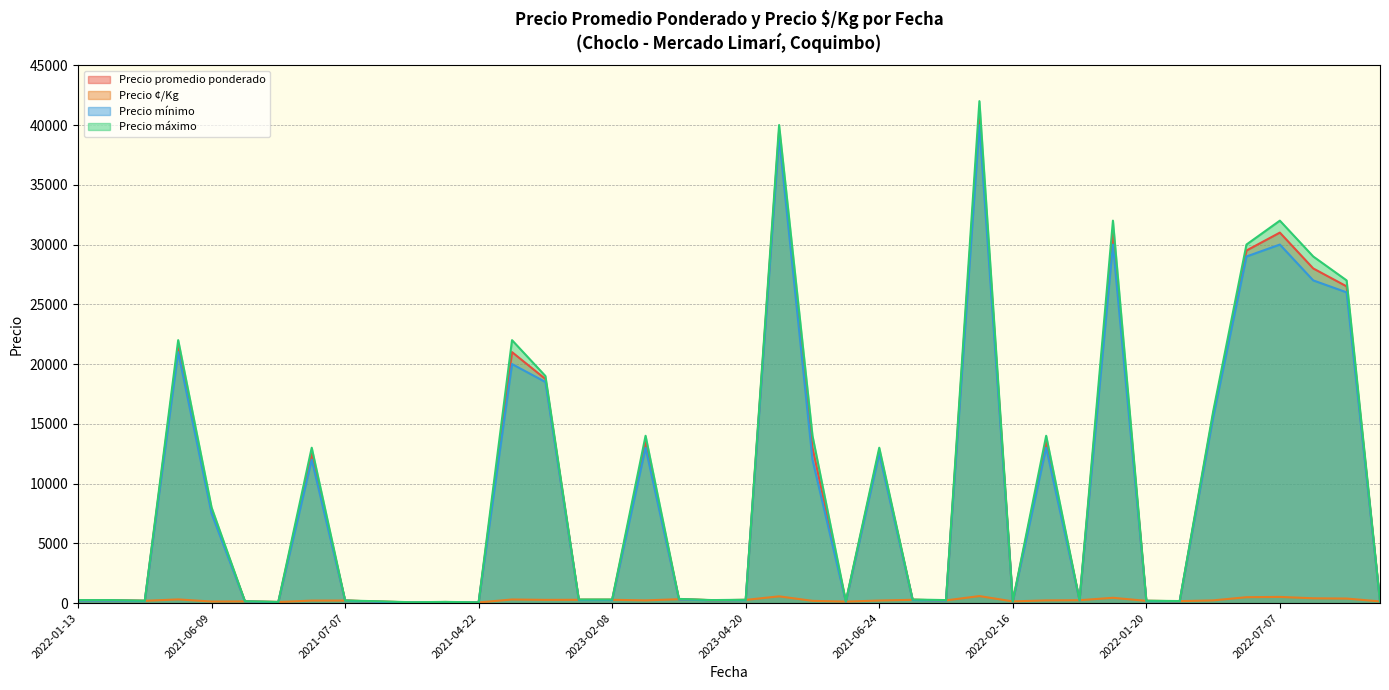

Reading left to right, what are all the values shown in this chart?

Precio promedio ponderado: 225	225	190	21500	7750	140	90	12500	210	125	60	90	55	21000	18750	275	275	13500	325	240	265	39500	13000	125	12750	275	225	41000	140	13500	240	31000	185	160	15750	29500	31000	28000	26500	140
Precio ¢/Kg: 225	225	190	307	129	140	90	208	210	125	60	90	55	300	268	275	275	225	325	240	265	564	186	125	212	275	225	586	140	225	240	443	185	160	225	492	517	400	379	140
Precio mínimo: 200	200	180	21000	7500	130	80	12000	200	100	50	80	50	20000	18500	250	250	13000	300	230	250	39000	12000	100	12500	250	200	40000	130	13000	230	30000	170	150	15500	29000	30000	27000	26000	130
Precio máximo: 250	250	200	22000	8000	150	100	13000	220	150	70	100	60	22000	19000	300	300	14000	350	250	280	40000	14000	150	13000	300	250	42000	150	14000	250	32000	200	170	16000	30000	32000	29000	27000	150